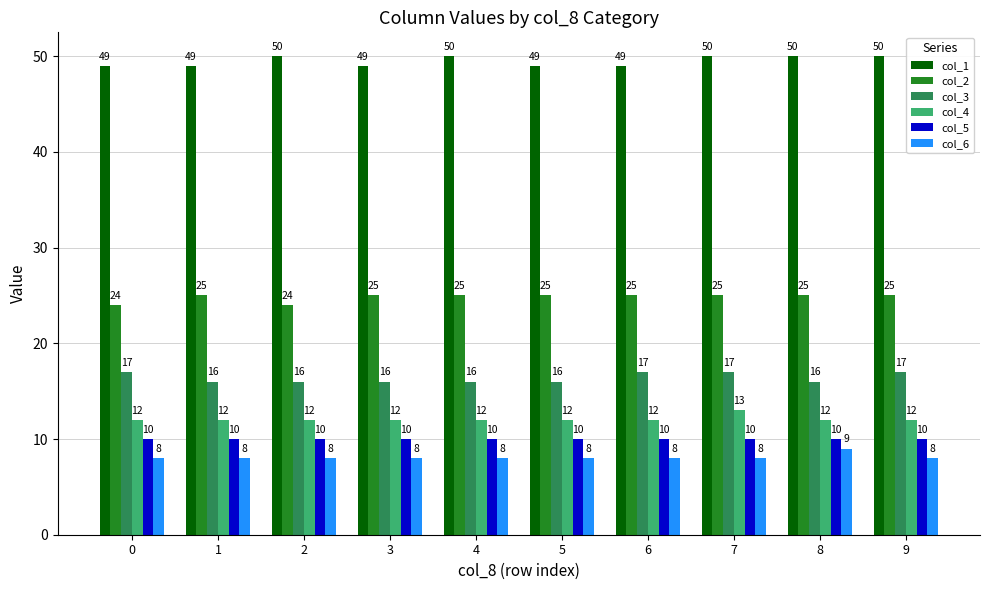

How many bars are there in total?

60